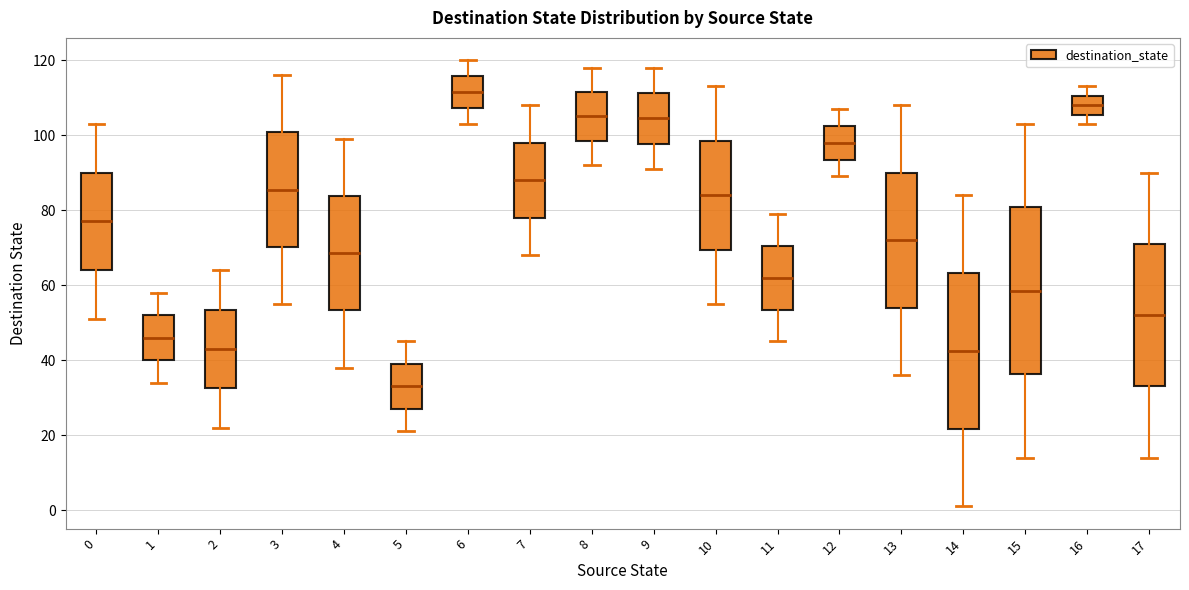

Comparing the boxes themselves (not the whiskers), which one is the tallest?

15